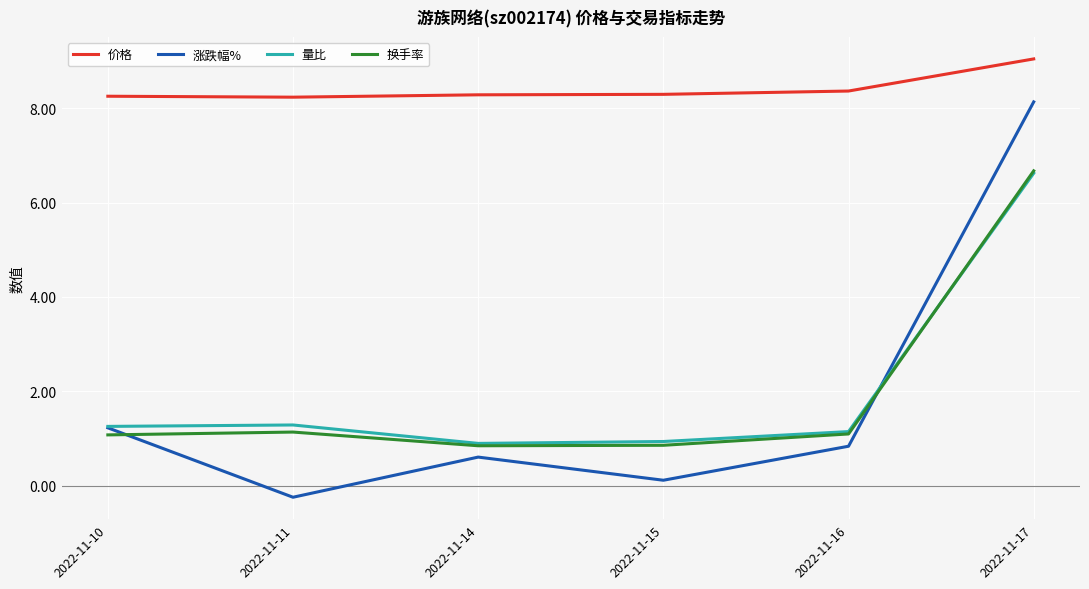

What is the difference between the 价格 values at 2022-11-10 and 2022-11-17?

0.8